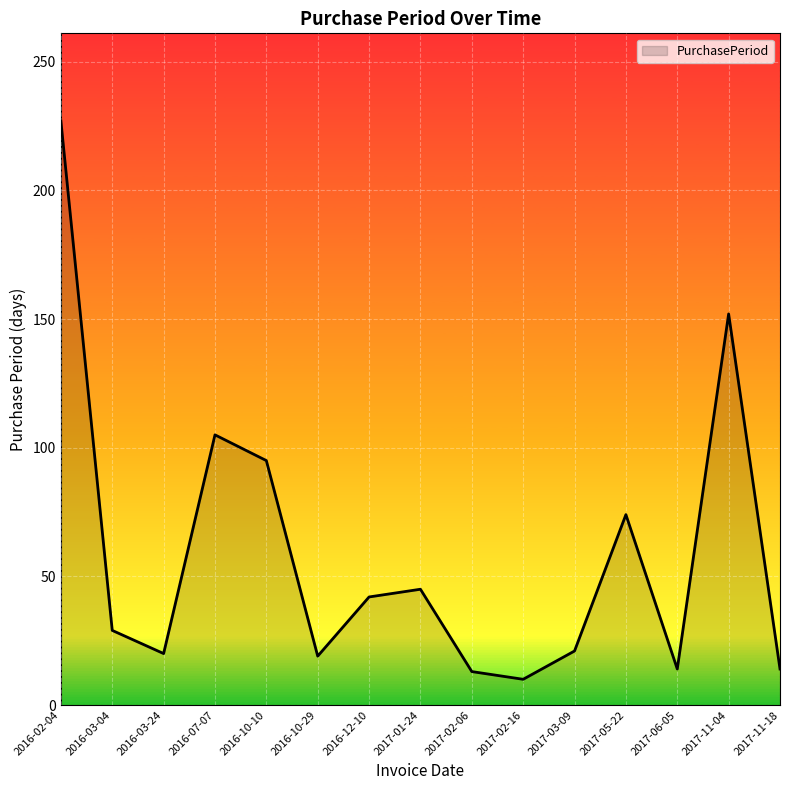

The chart shows a value of 227 at 2016-02-04. True or false?

True